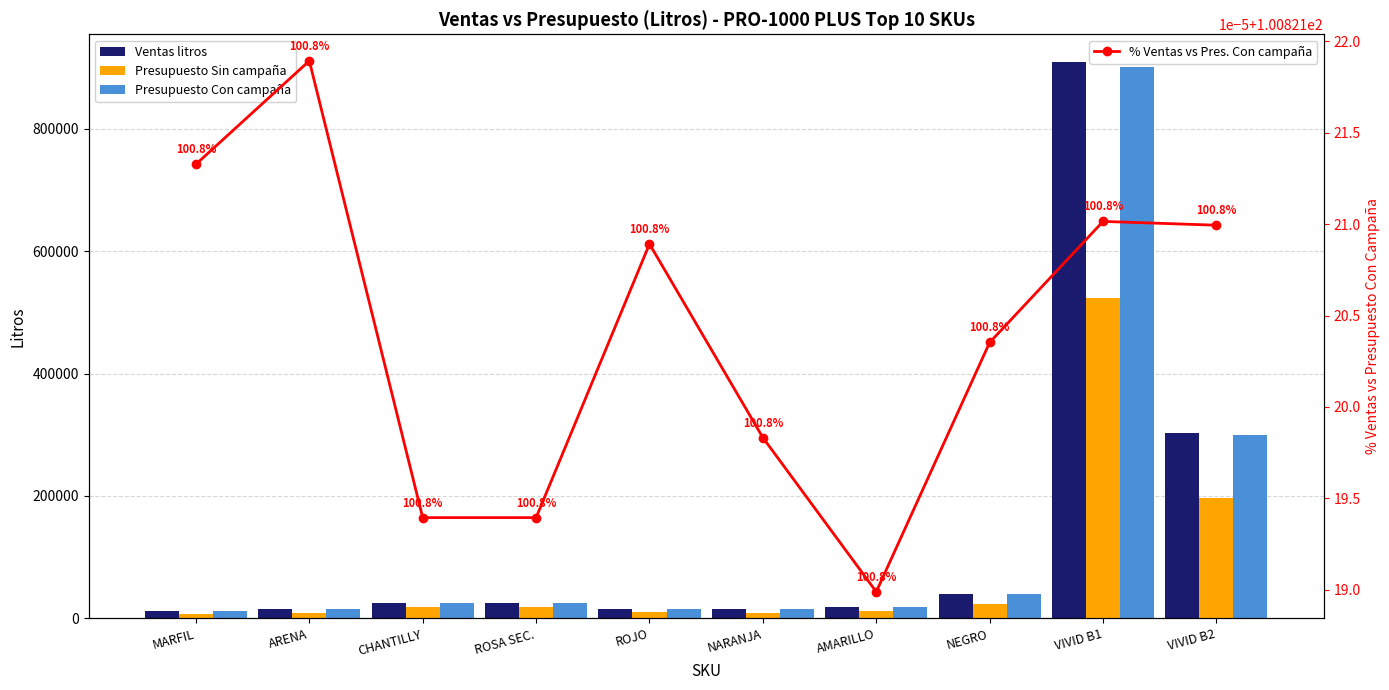

What is the difference between the highest and lowest values at NARANJA?

15916.2